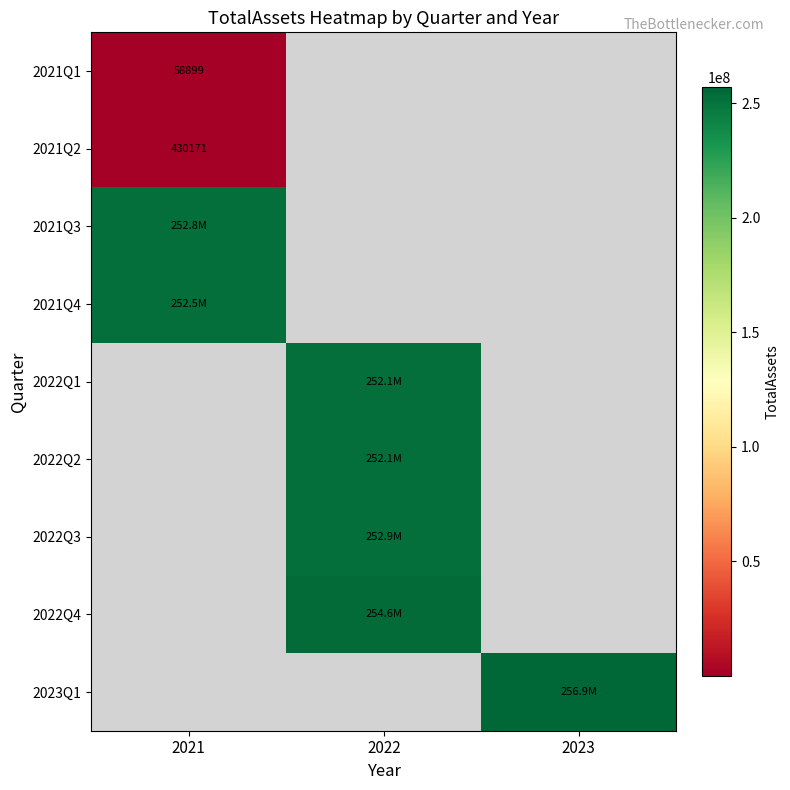

How many positive values does the 2021Q4 series have?

1